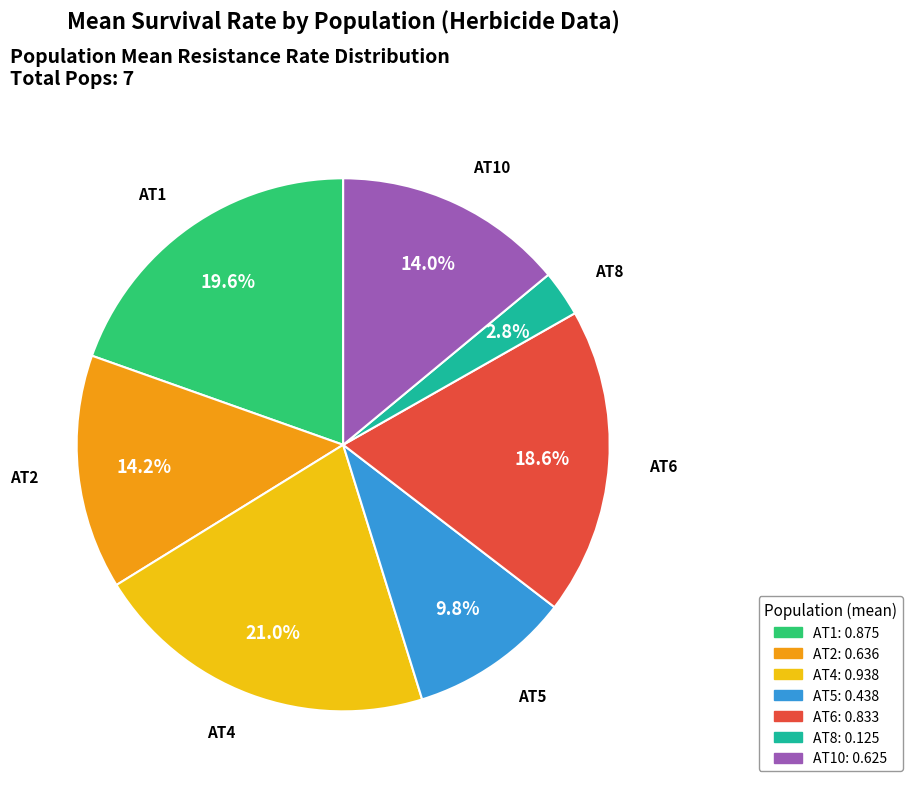

Is there any slice that represents more than half of the pie?

No